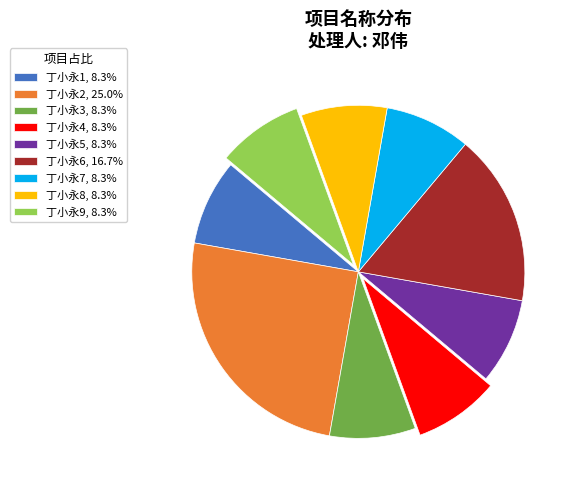

The 丁小永5 slice represents 2% of the pie. True or false?

False